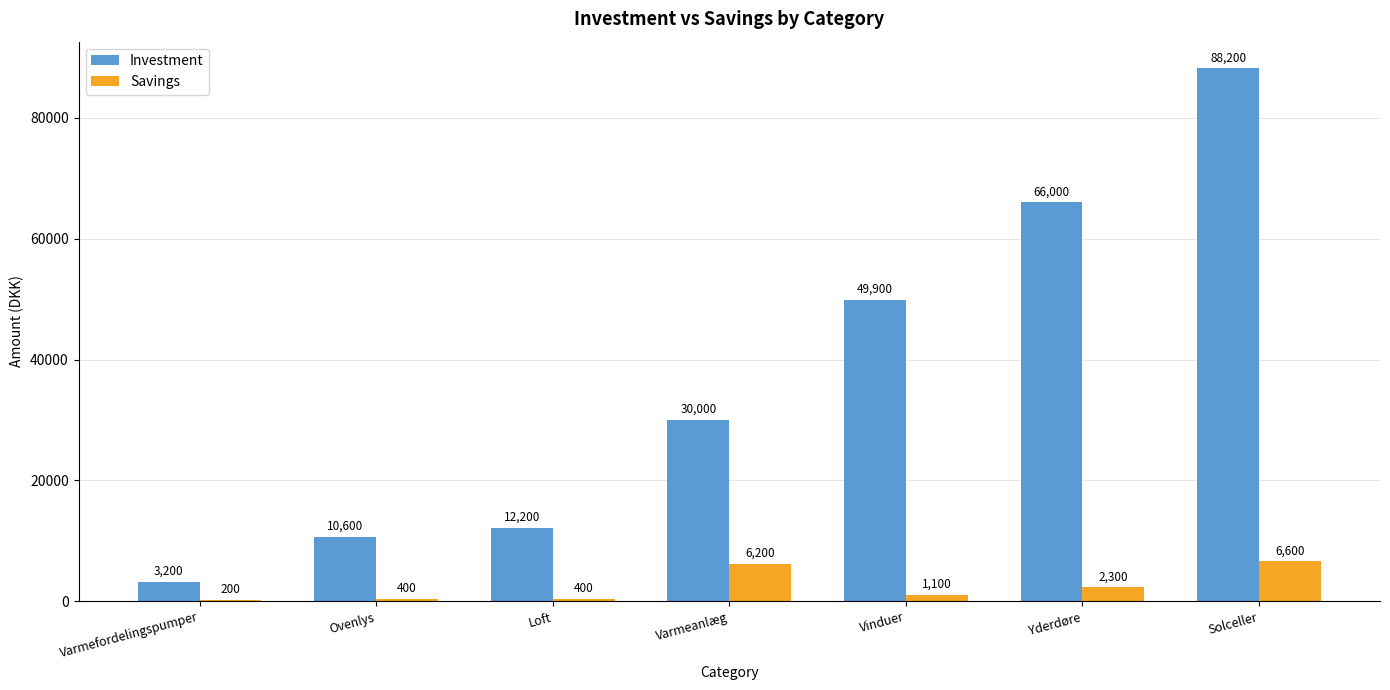

At which label does Savings reach its peak?

Solceller